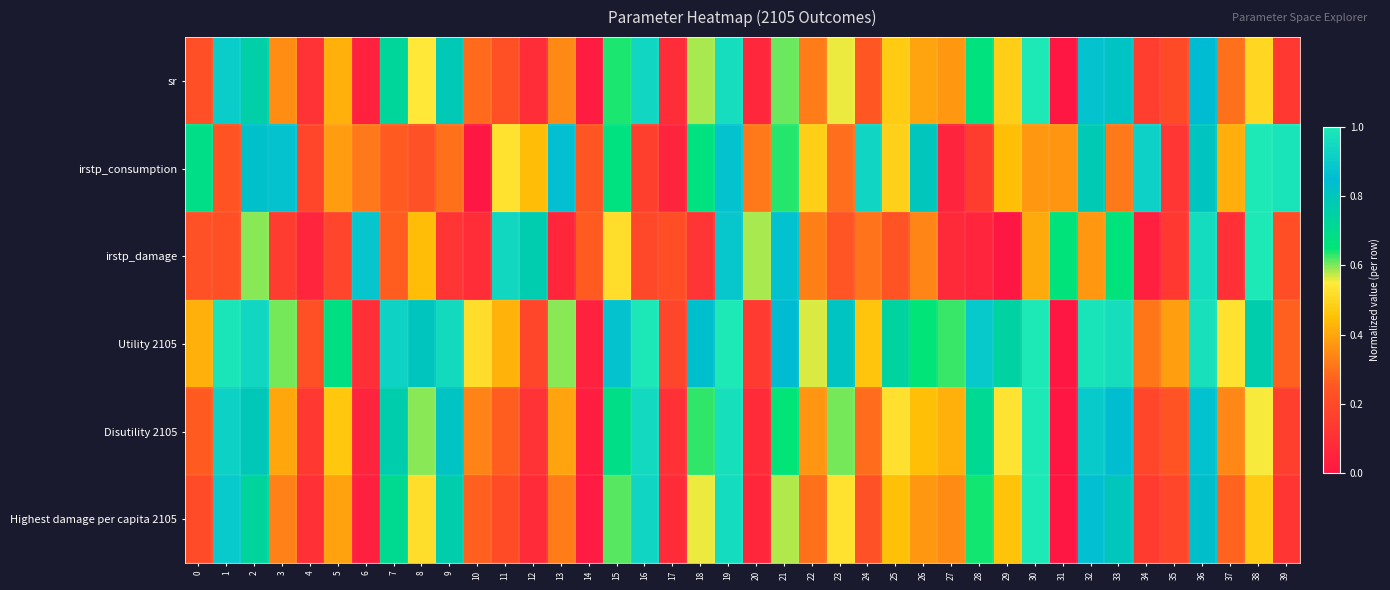

What is the spread (max minus min) of values at 27?

0.6